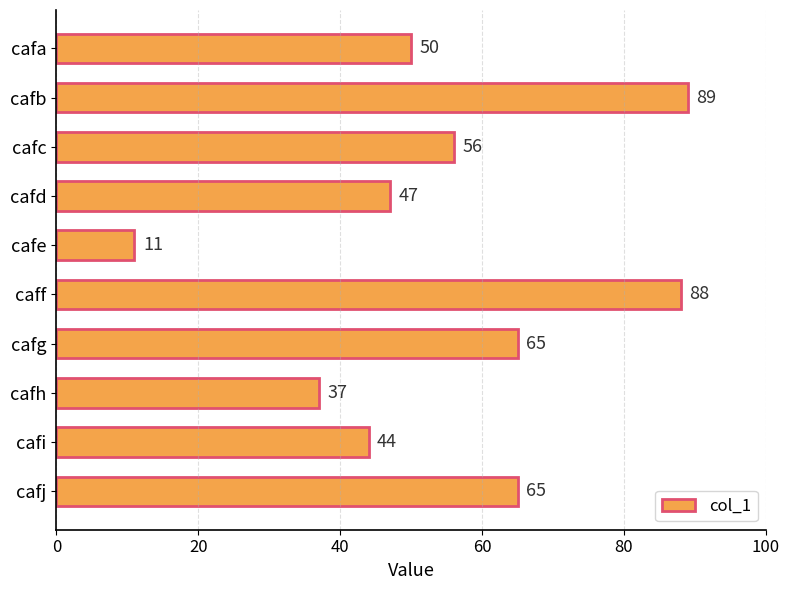

Is it true that the value at cafj is 99?

False